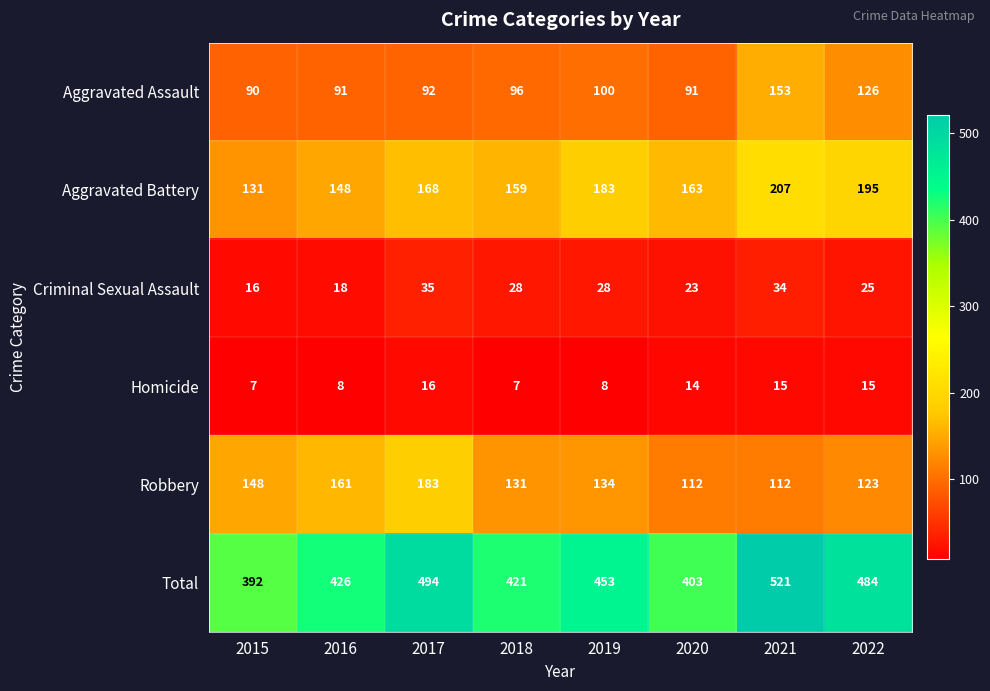

How many categories are shown in the chart?

8